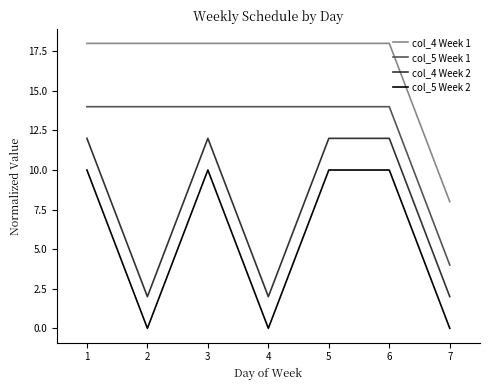

Is the value of col_5 Week 1 at 2 greater than the value of col_4 Week 2 at 3?

Yes